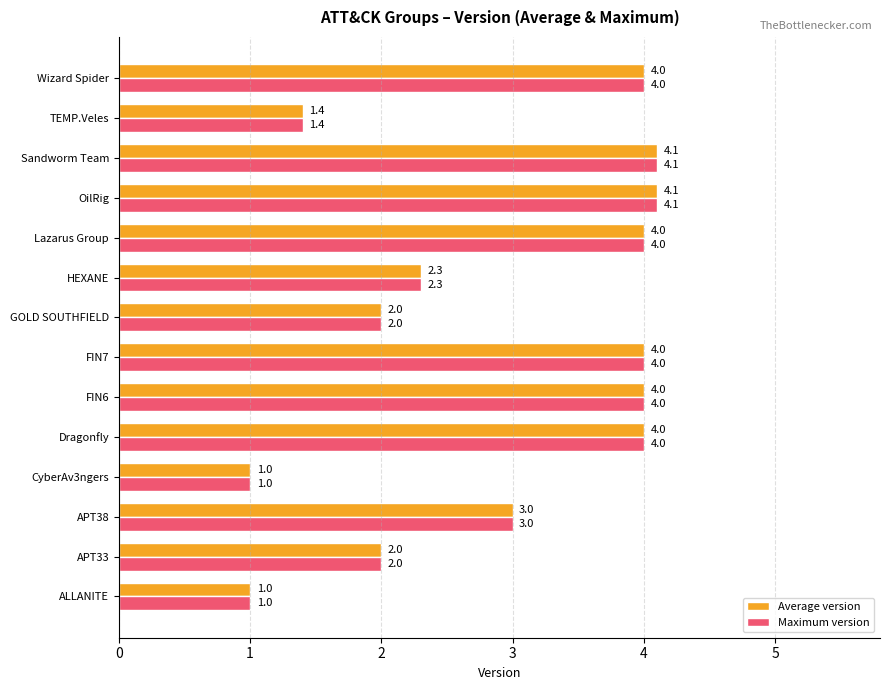

What is the total value across all series at Lazarus Group?

8.0